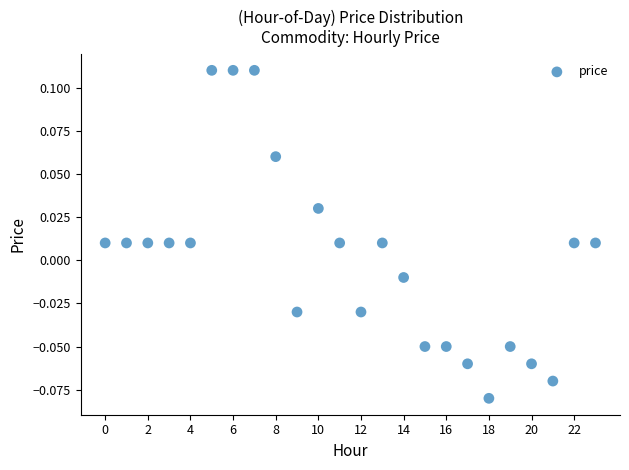

How many data points are displayed?

24